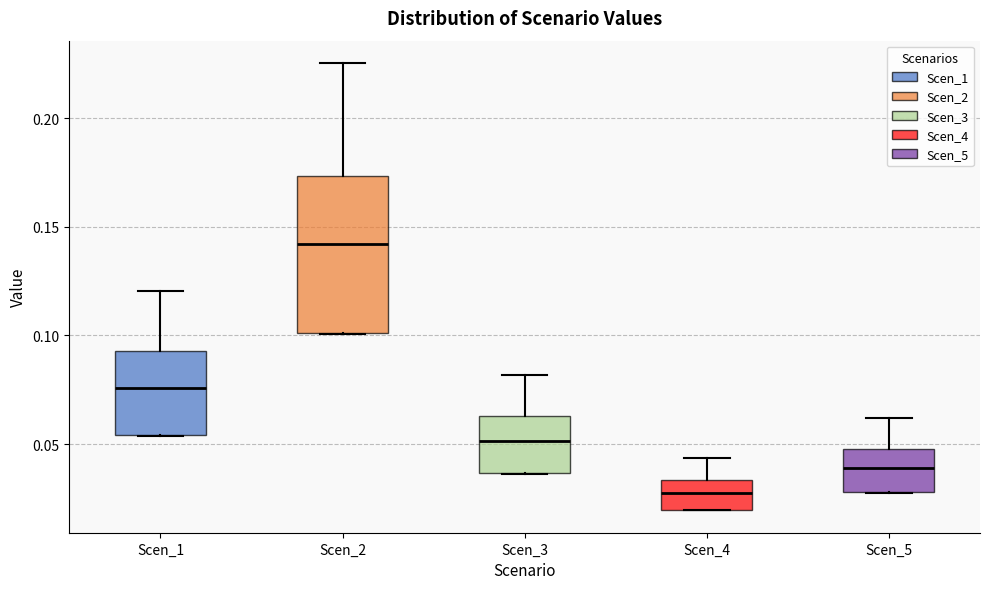

Where does the median line of the box for Scen_3 sit on the y-axis? The values are not printed on the chart, so give them approximately, as read against the axis.

0.050